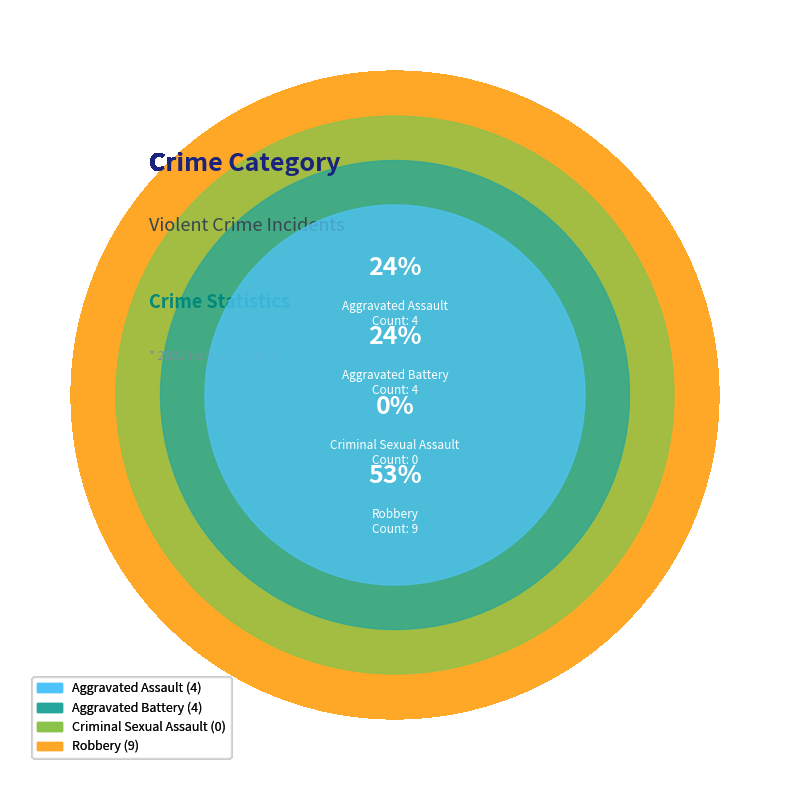

Combined, do Aggravated Assault and Robbery account for over 50%?

Yes